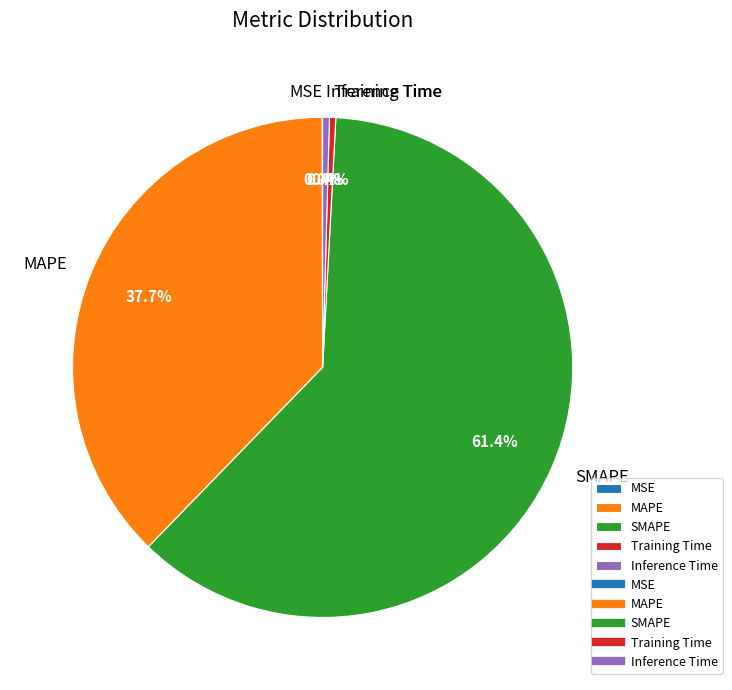

Which slice is the largest?

SMAPE